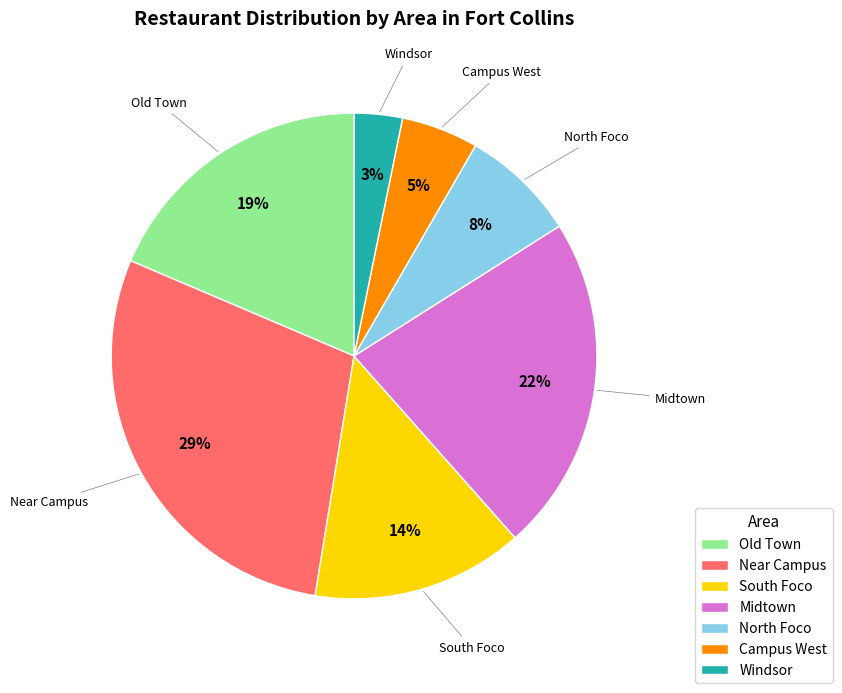

Which has a higher value, Campus West or Near Campus?

Near Campus